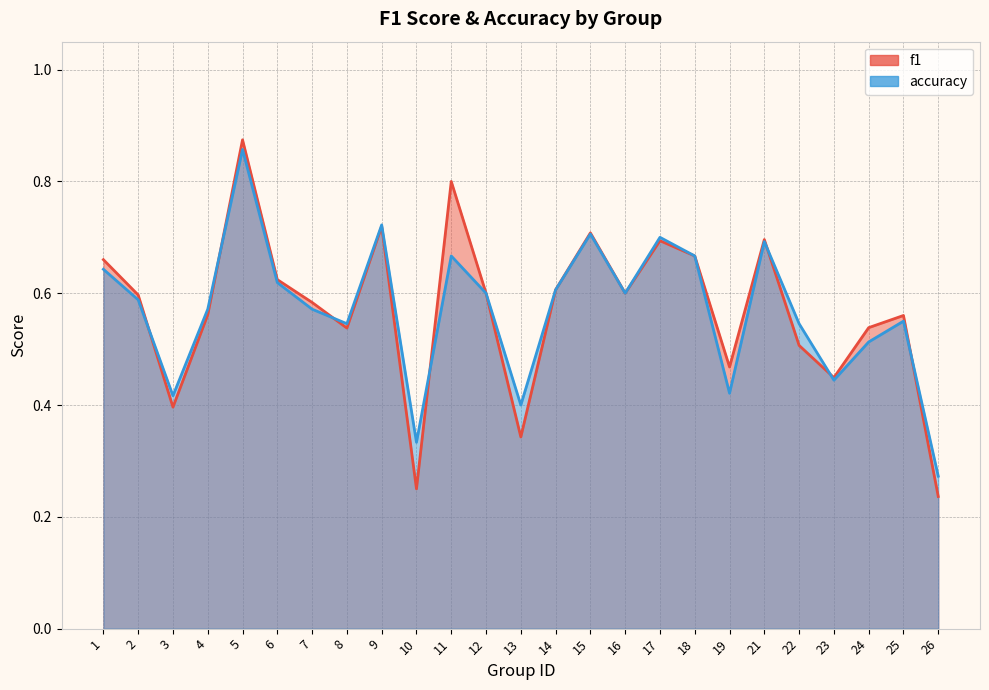

Where do f1 and accuracy first cross each other?

2 and 3